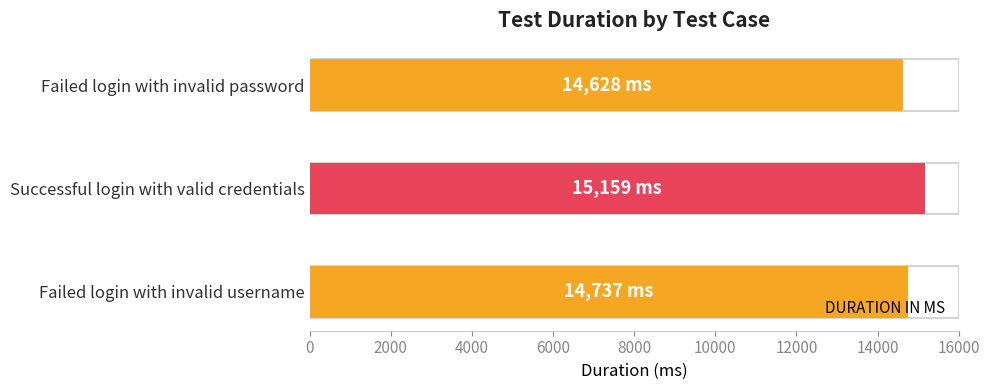

Reading right to left, extract all data points from this chart.

14628	15159	14737